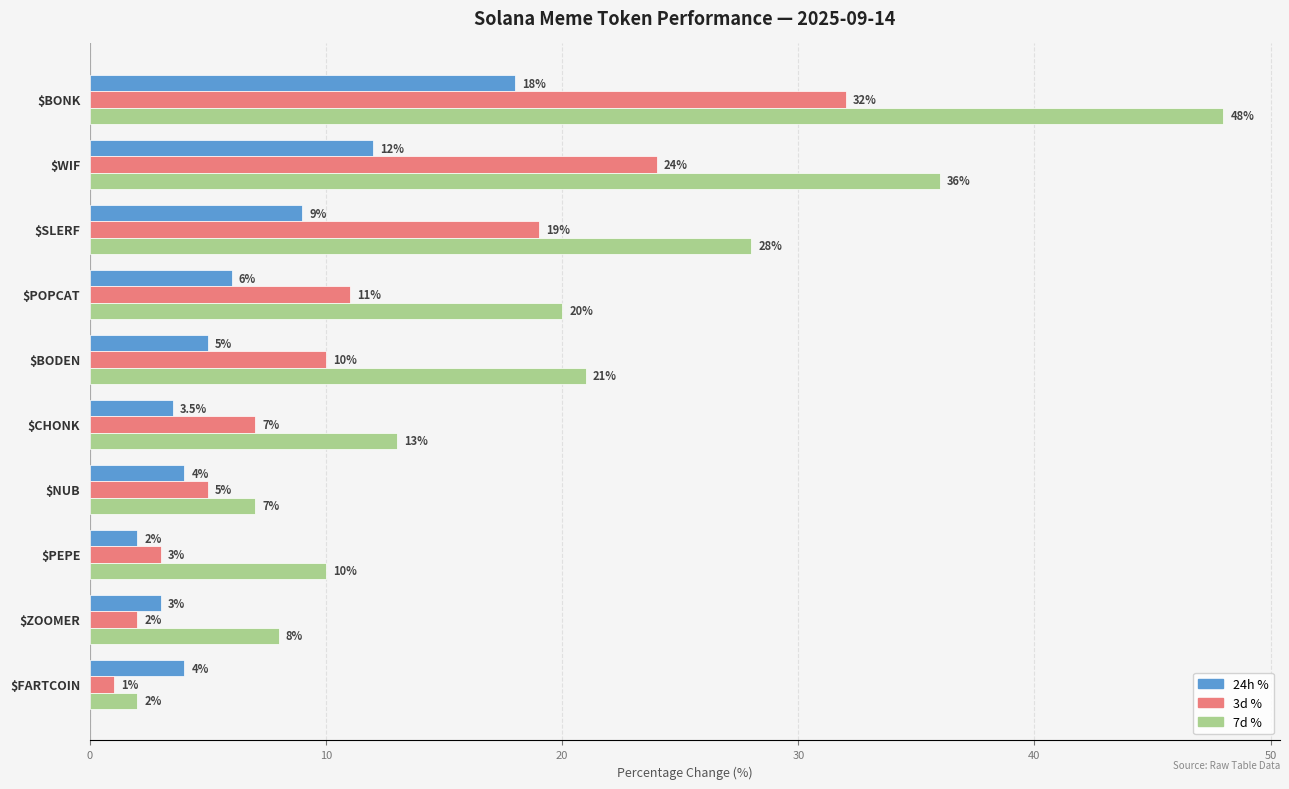

At which category is the sum across all series the highest?

$BONK